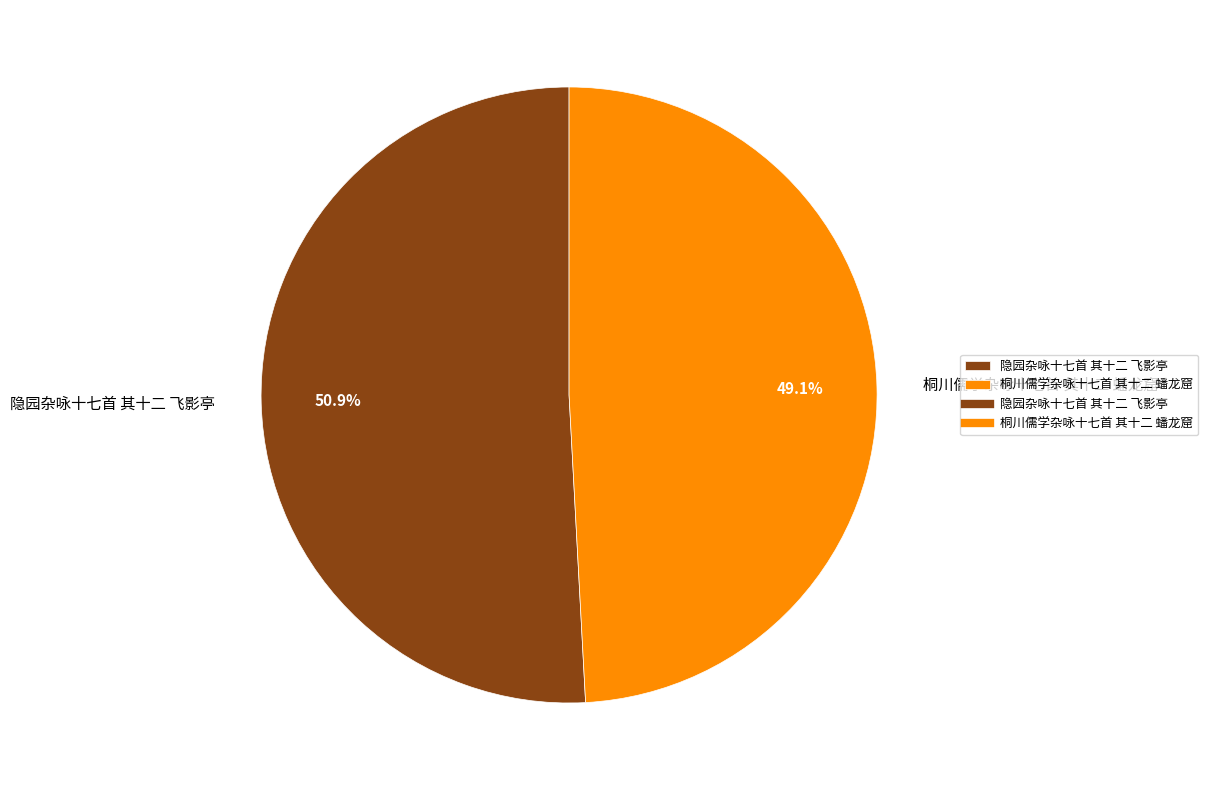

How many slices are in this pie chart?

2